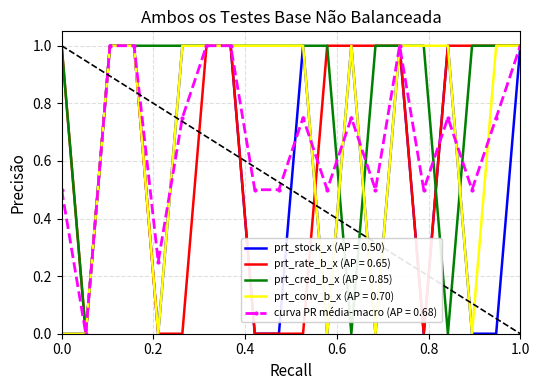

What is the greatest value displayed?

1.0